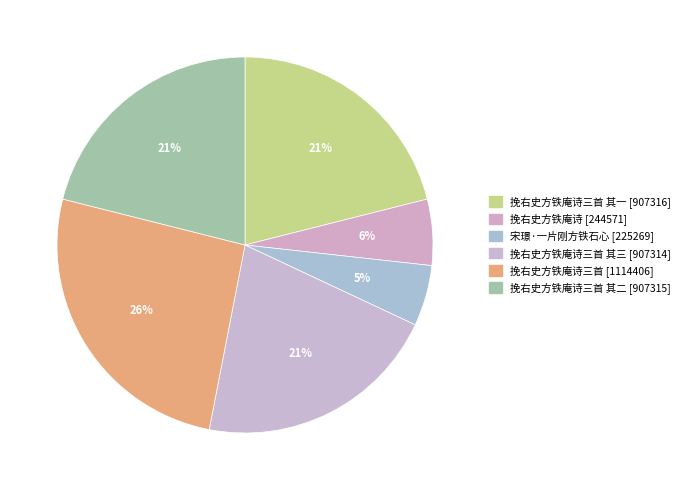

How many slices are in this pie chart?

6